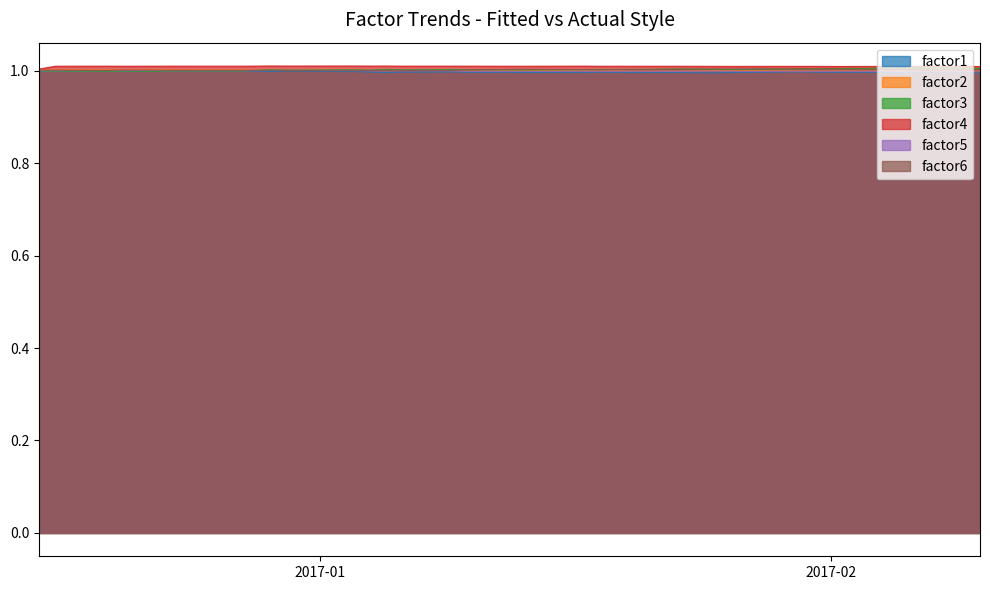

At which category does the chart reach its peak across all series?

2016-12-29